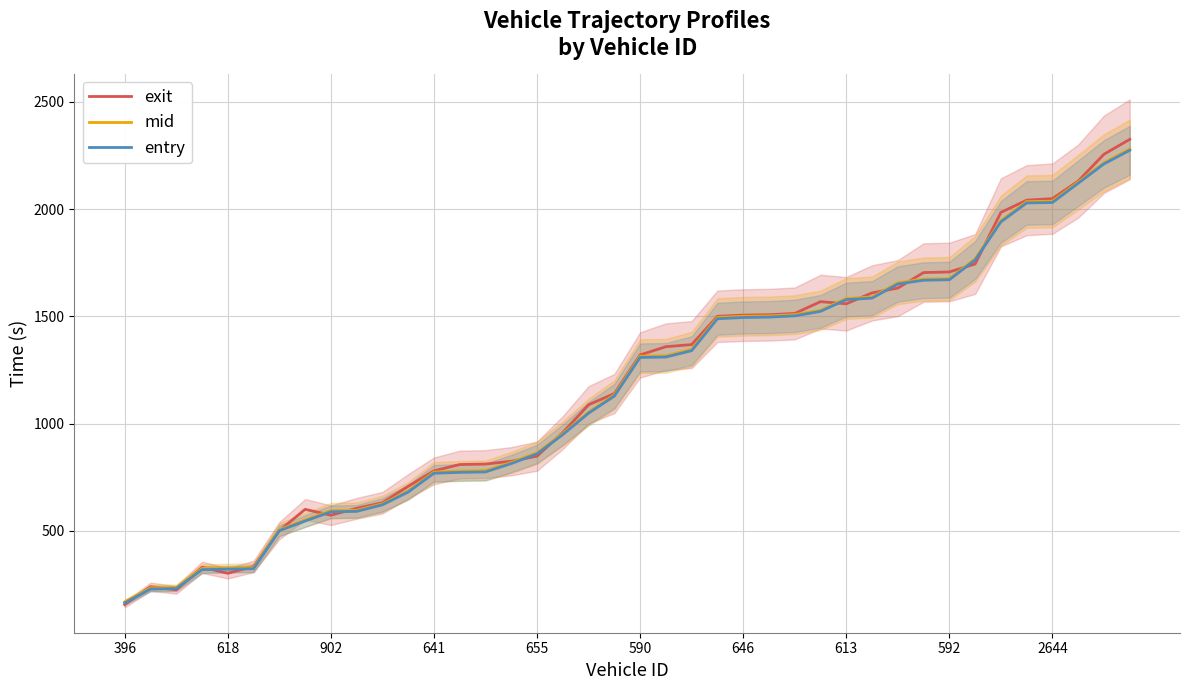

At which category does the chart reach its peak across all series?

39